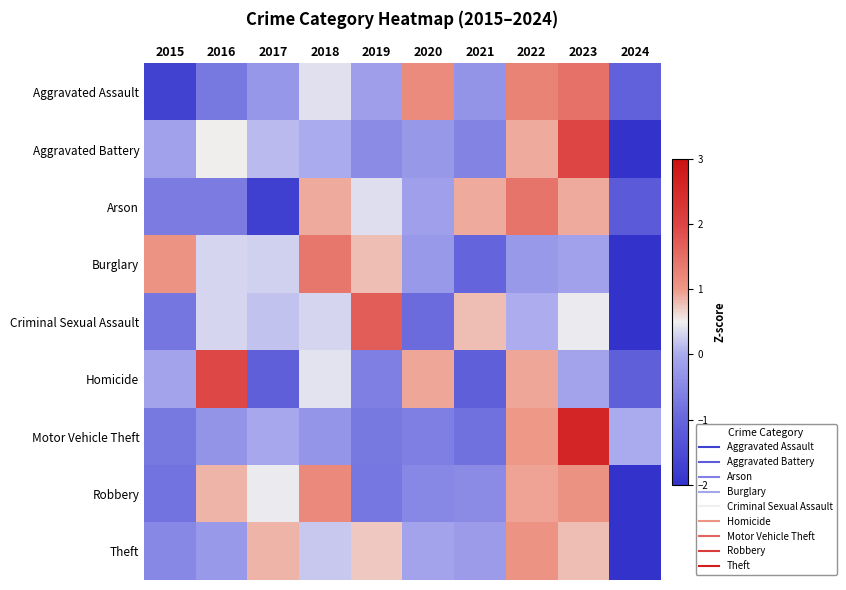

Reading left to right, transcribe all the data shown in this chart.

Aggravated Assault: 2015=-1.7	2016=-0.7	2017=-0.3	2018=0.4	2019=-0.2	2020=1.2	2021=-0.3	2022=1.3	2023=1.5	2024=-1.1
Aggravated Battery: 2015=-0.1	2016=0.5	2017=0.1	2018=0.0	2019=-0.4	2020=-0.3	2021=-0.6	2022=0.9	2023=2.0	2024=-2.1
Arson: 2015=-0.7	2016=-0.7	2017=-1.7	2018=0.9	2019=0.4	2020=-0.2	2021=0.9	2022=1.4	2023=0.9	2024=-1.2
Burglary: 2015=1.0	2016=0.3	2017=0.3	2018=1.4	2019=0.8	2020=-0.2	2021=-1.0	2022=-0.2	2023=-0.1	2024=-2.2
Criminal Sexual Assault: 2015=-0.8	2016=0.3	2017=0.2	2018=0.3	2019=1.7	2020=-0.9	2021=0.8	2022=0.0	2023=0.5	2024=-2.1
Homicide: 2015=-0.1	2016=2.0	2017=-1.1	2018=0.4	2019=-0.6	2020=0.9	2021=-1.1	2022=0.9	2023=-0.1	2024=-1.1
Motor Vehicle Theft: 2015=-0.7	2016=-0.3	2017=-0.0	2018=-0.3	2019=-0.7	2020=-0.6	2021=-0.8	2022=1.0	2023=2.6	2024=-0.0
Robbery: 2015=-0.8	2016=0.8	2017=0.5	2018=1.2	2019=-0.7	2020=-0.5	2021=-0.5	2022=0.9	2023=1.1	2024=-2.0
Theft: 2015=-0.5	2016=-0.2	2017=0.8	2018=0.2	2019=0.7	2020=-0.1	2021=-0.2	2022=1.1	2023=0.8	2024=-2.6